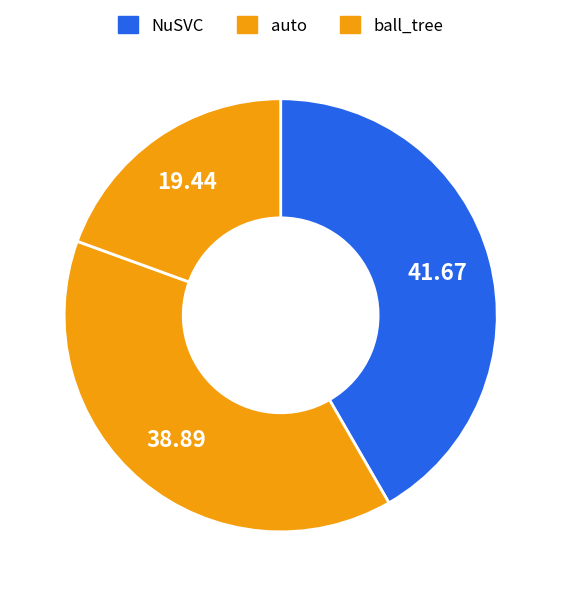

Count the number of slices in the pie.

3